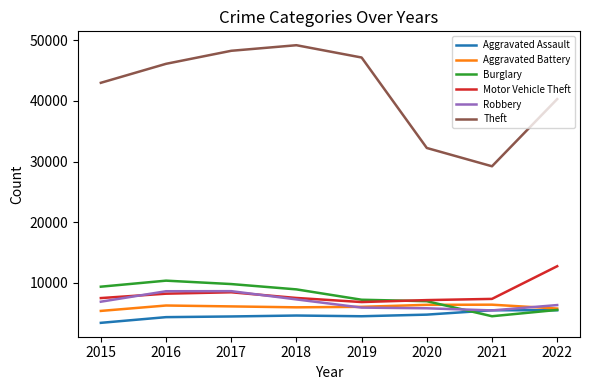

Is the value of Aggravated Assault at 2015 greater than the value of Aggravated Battery at 2016?

No